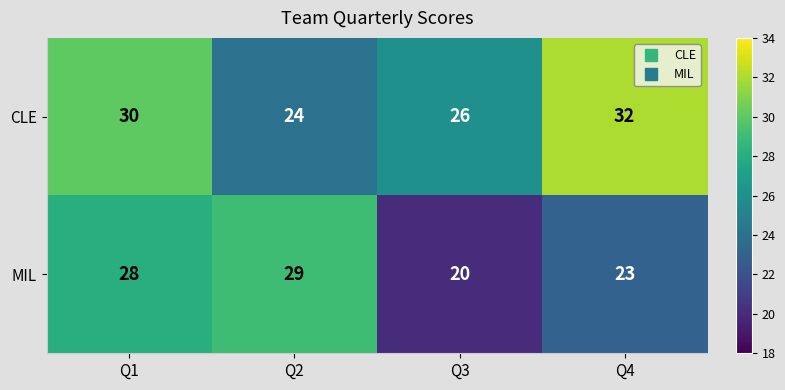

At how many categories does at least one series exceed 23?

4